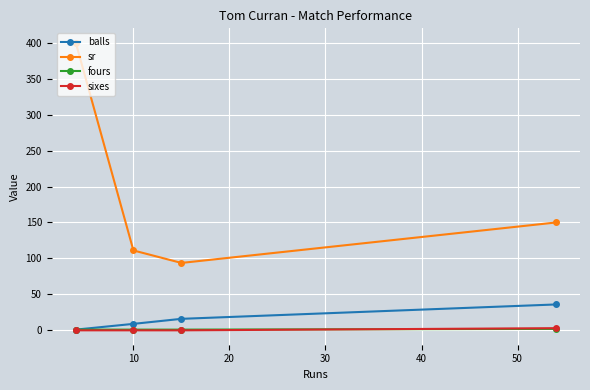

Which series has the largest total across all categories?

sr